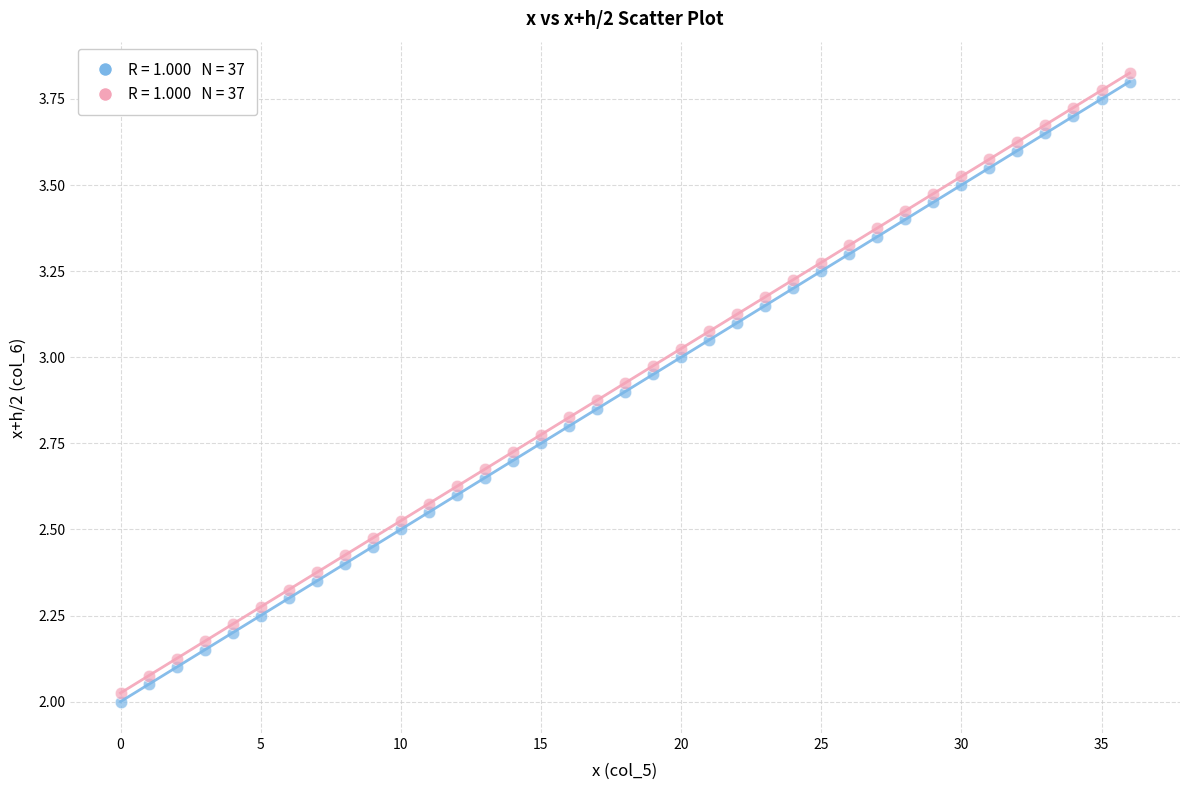

Across all data points, what is the range of Y values (max minus min)?

1.8